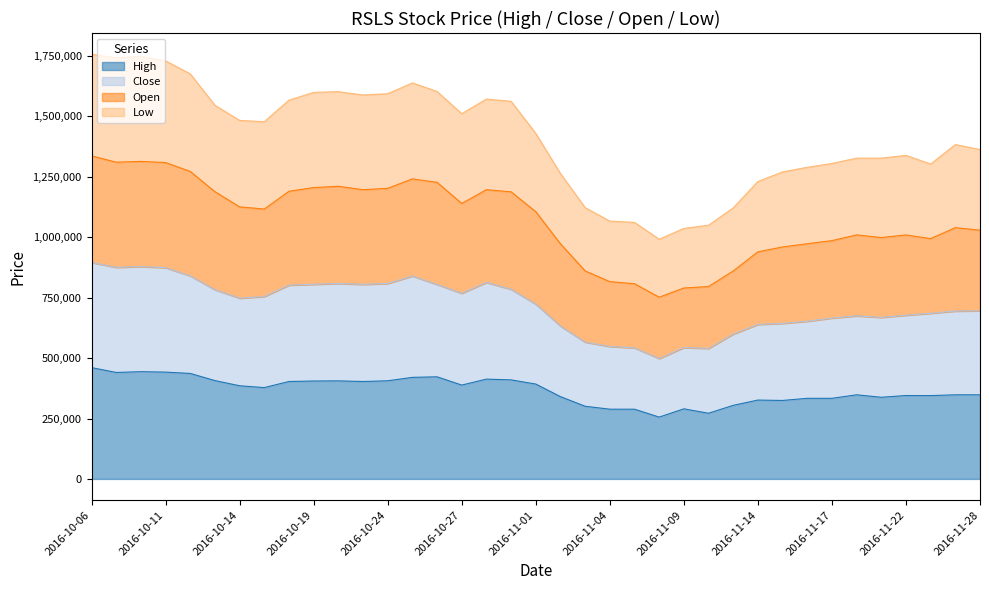

True or false: Low has more than 2 points higher than both neighbors.

True